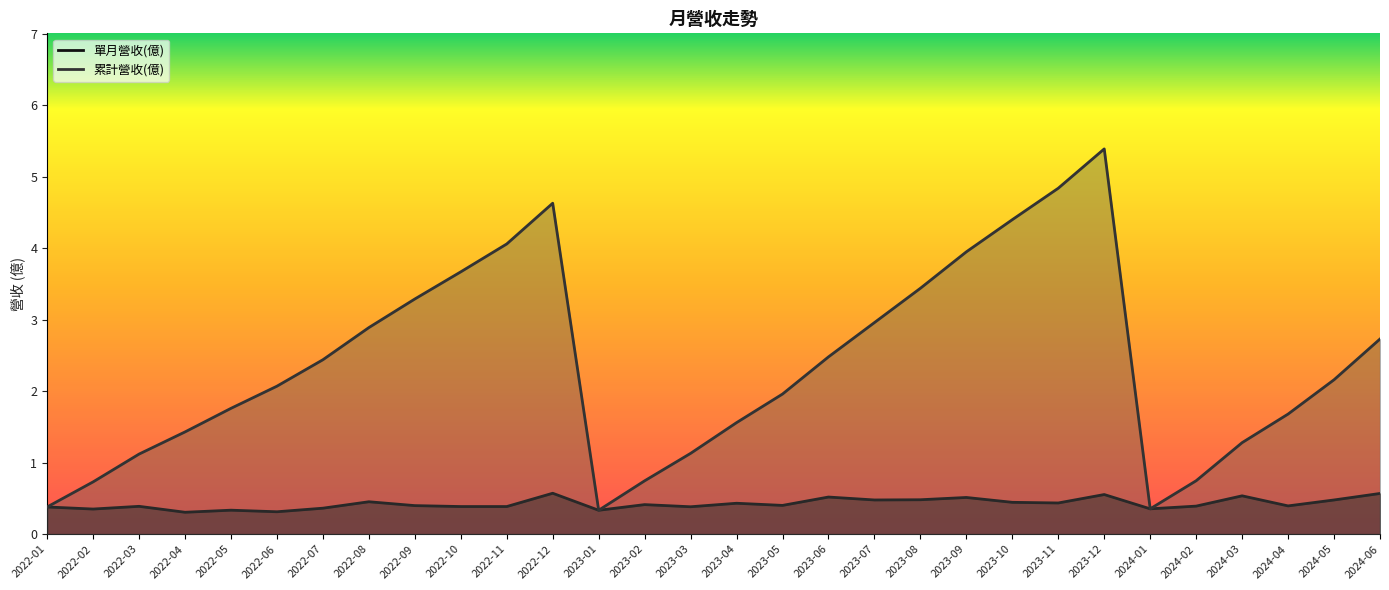

What is the difference between the highest and lowest values at 2022-05?

1.4